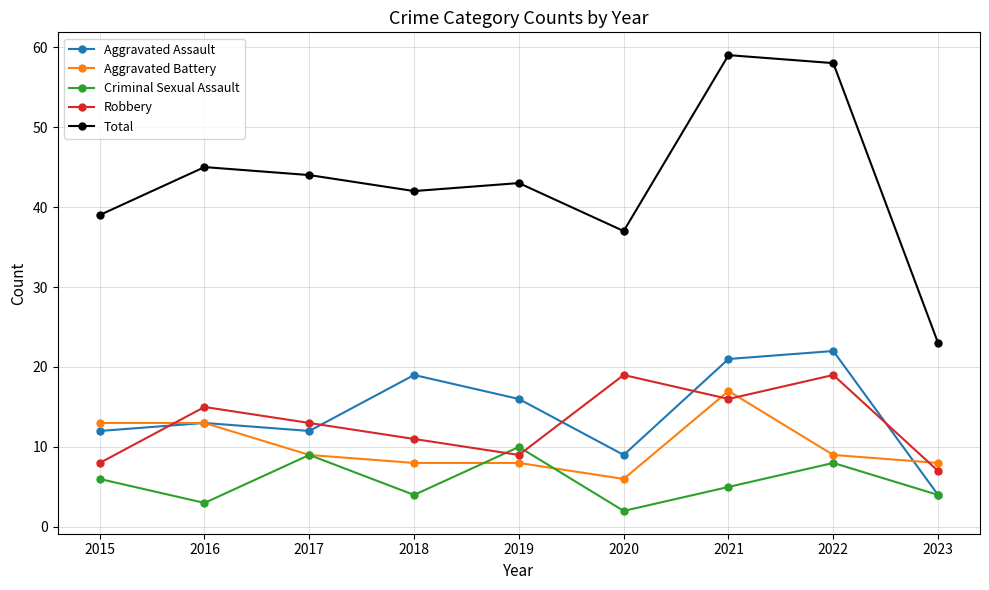

Reading left to right, transcribe all the data shown in this chart.

Aggravated Assault: 12	13	12	19	16	9	21	22	4
Aggravated Battery: 13	13	9	8	8	6	17	9	8
Criminal Sexual Assault: 6	3	9	4	10	2	5	8	4
Robbery: 8	15	13	11	9	19	16	19	7
Total: 39	45	44	42	43	37	59	58	23